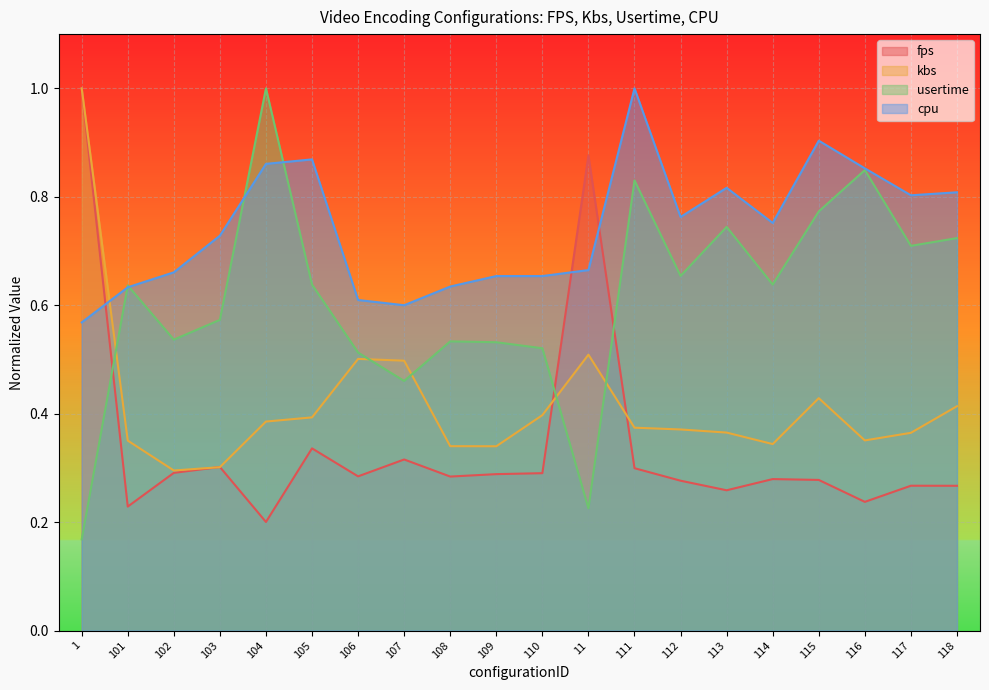

After their last crossing, which series has the higher values: cpu or fps?

cpu